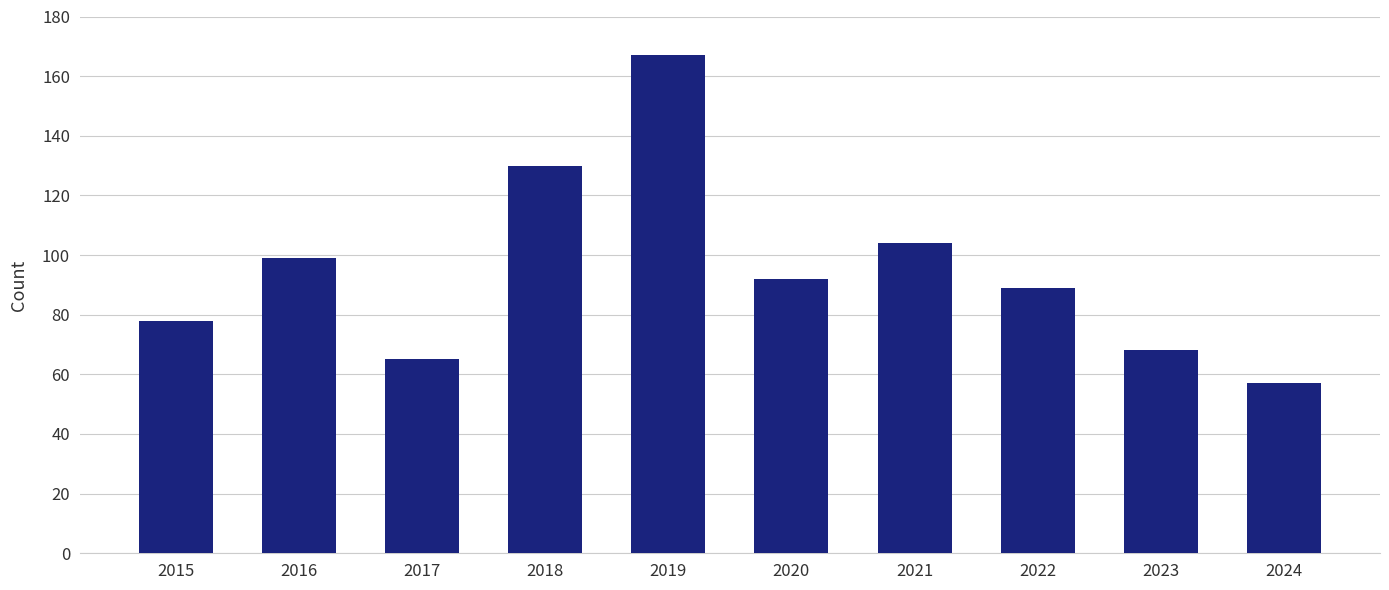

What is the average value?

95